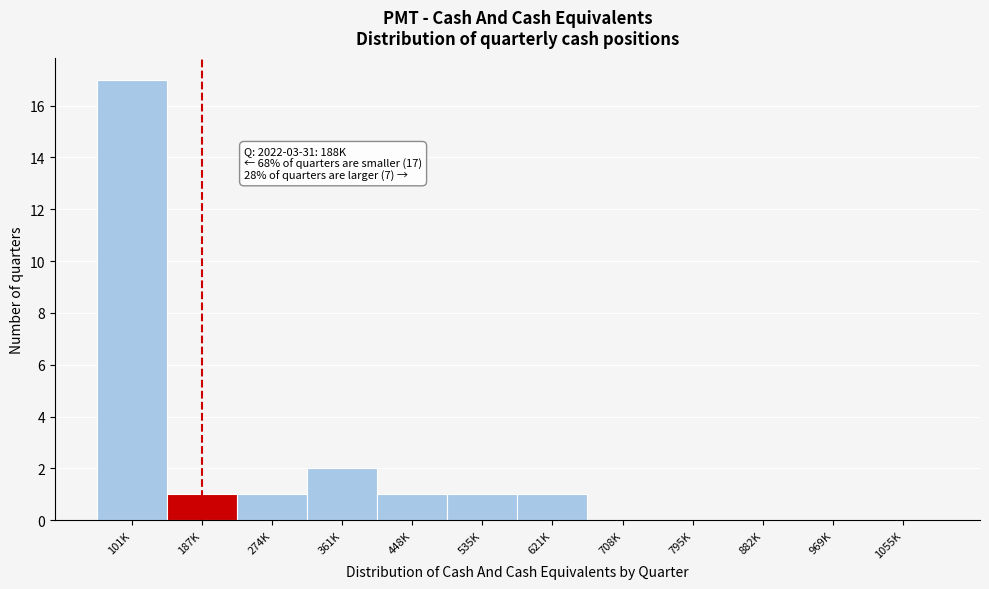

Reading right to left, transcribe all the data shown in this chart.

1055K=0	969K=0	882K=0	795K=0	708K=0	621K=1	535K=1	448K=1	361K=2	274K=1	187K=1	101K=17